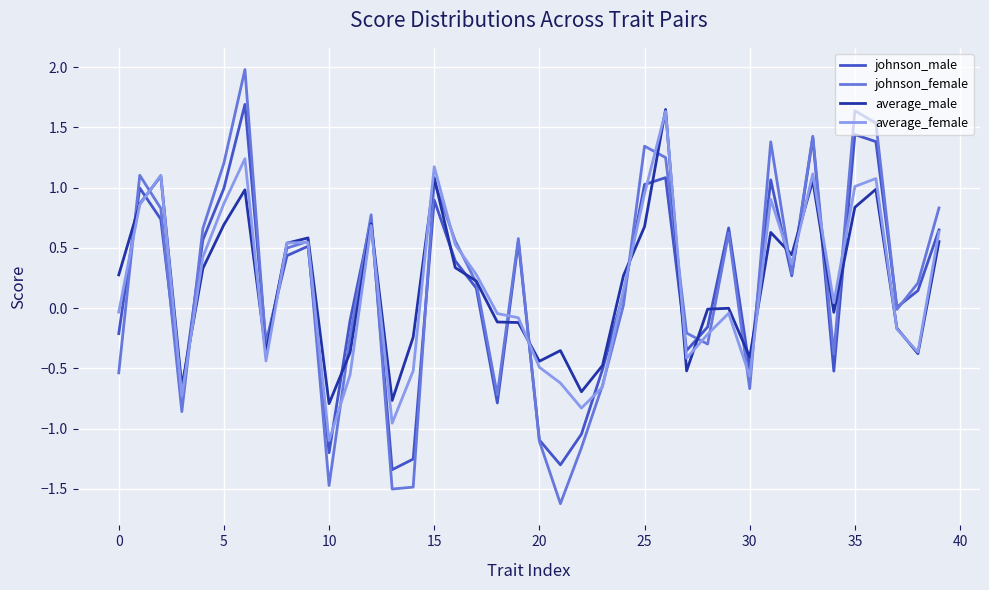

Which series has the largest range (max minus min)?

johnson_female